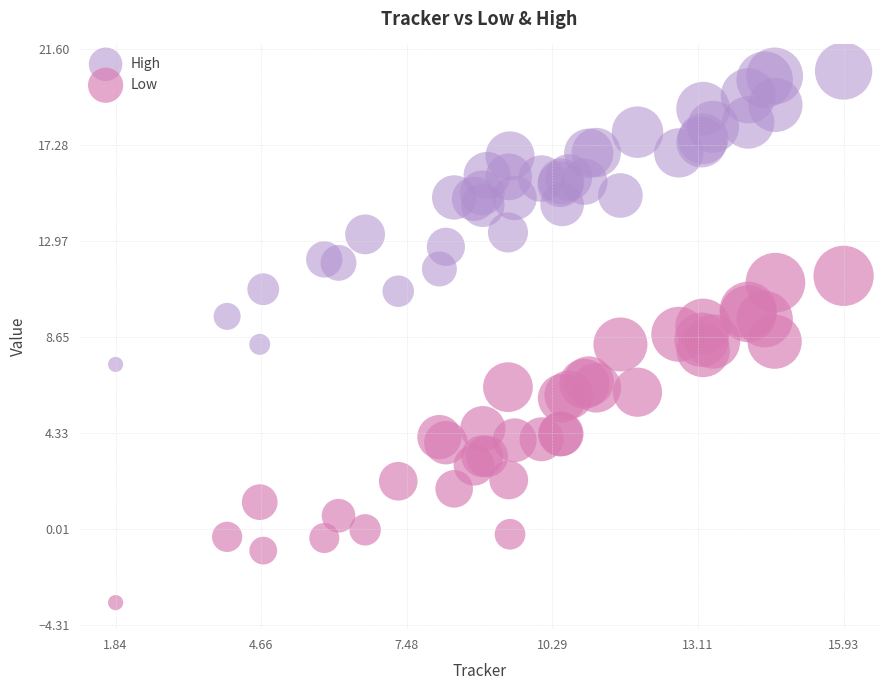

Which series has the widest spread of Y values?

Low